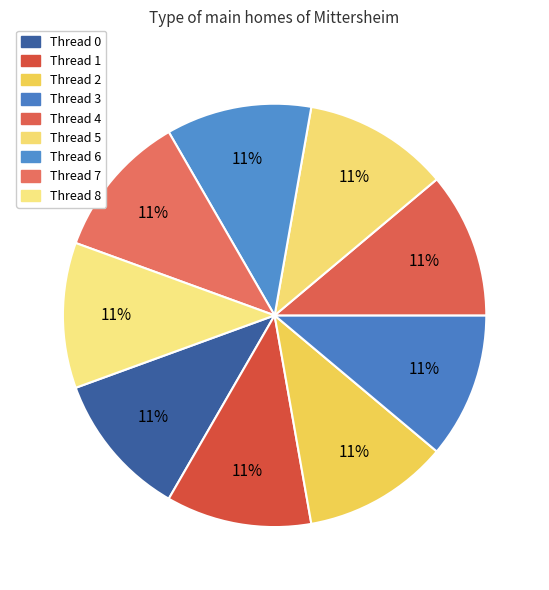

Rank the categories by value from highest to lowest.

Thread 5, Thread 2, Thread 0, Thread 6, Thread 3, Thread 1, Thread 4, Thread 8, Thread 7